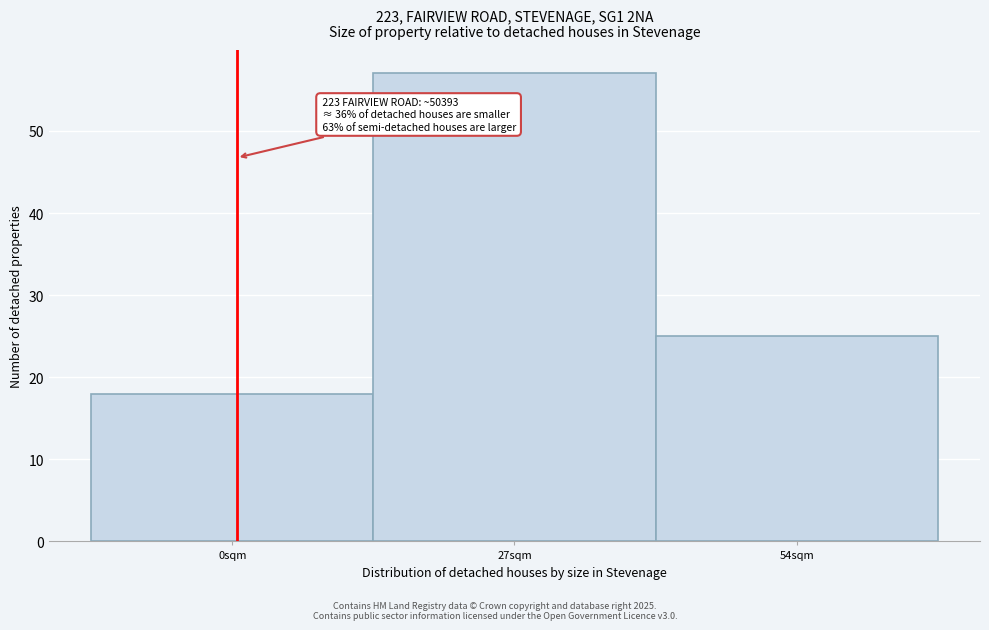

Reading left to right, transcribe all the data shown in this chart.

0sqm=18	27sqm=57	54sqm=25